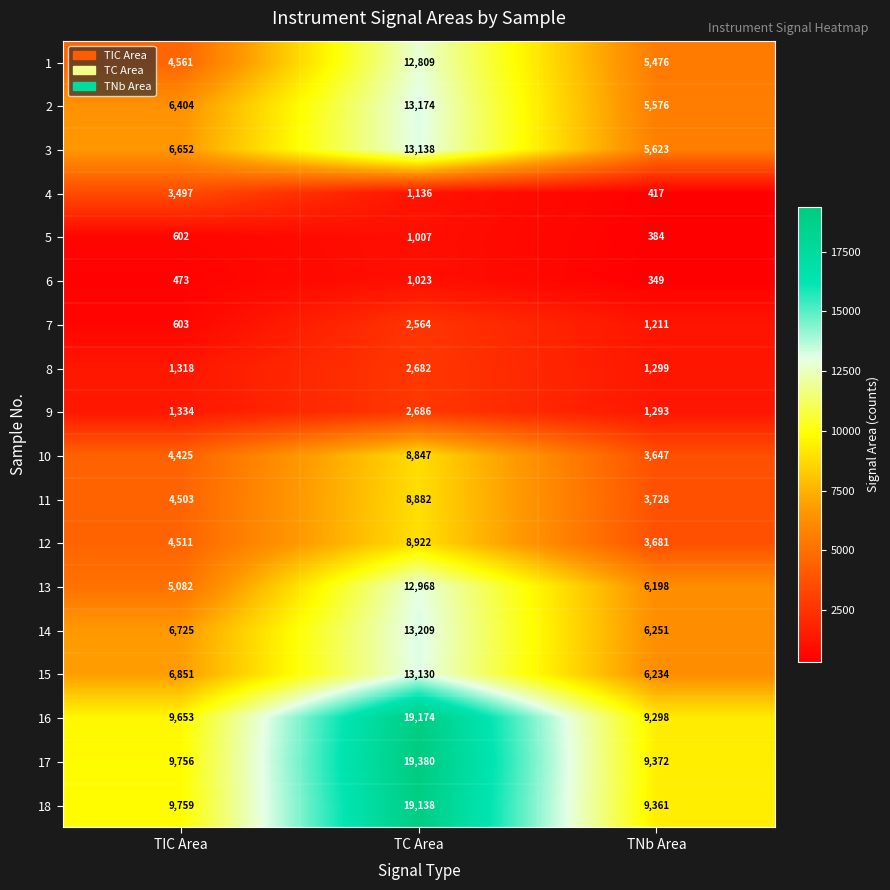

What is the minimum value shown in the chart?

349